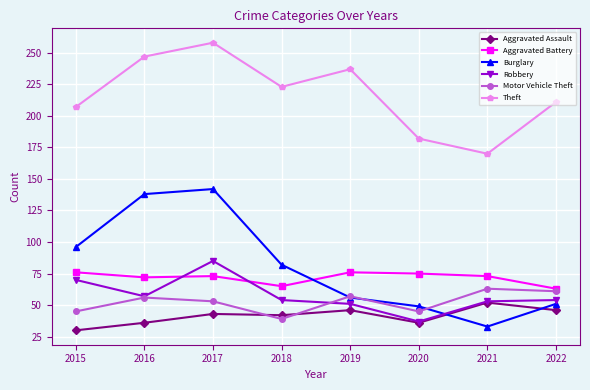

How many data points in Burglary are less than 82?

4